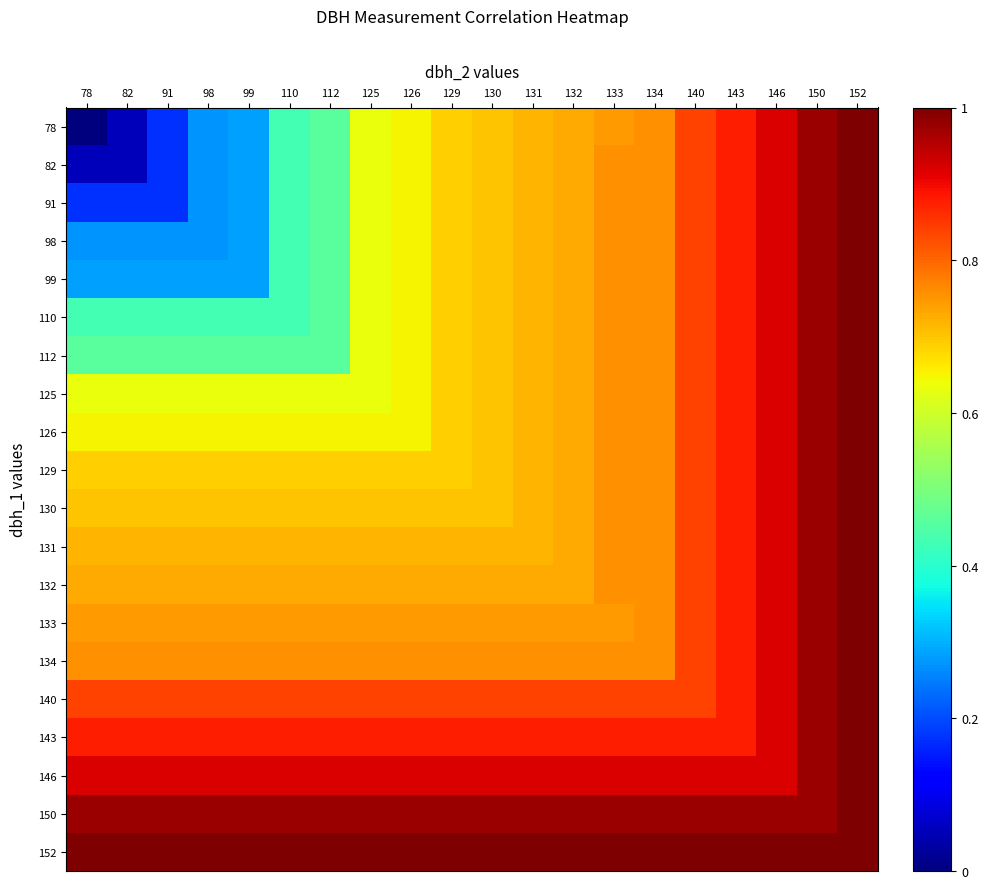

Which series has the largest total across all categories?

152